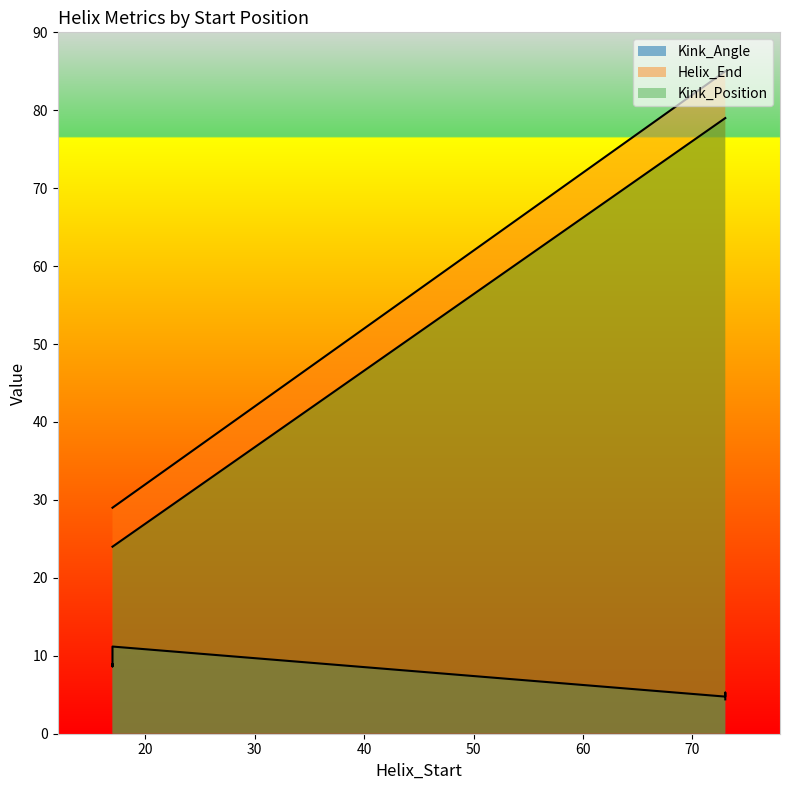

True or false: Helix_End and Kink_Angle cross at least once.

False